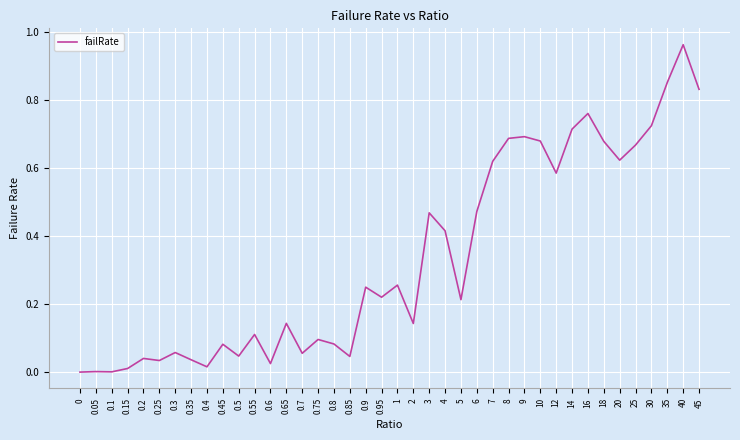

Does the chart have visible grid lines?

Yes